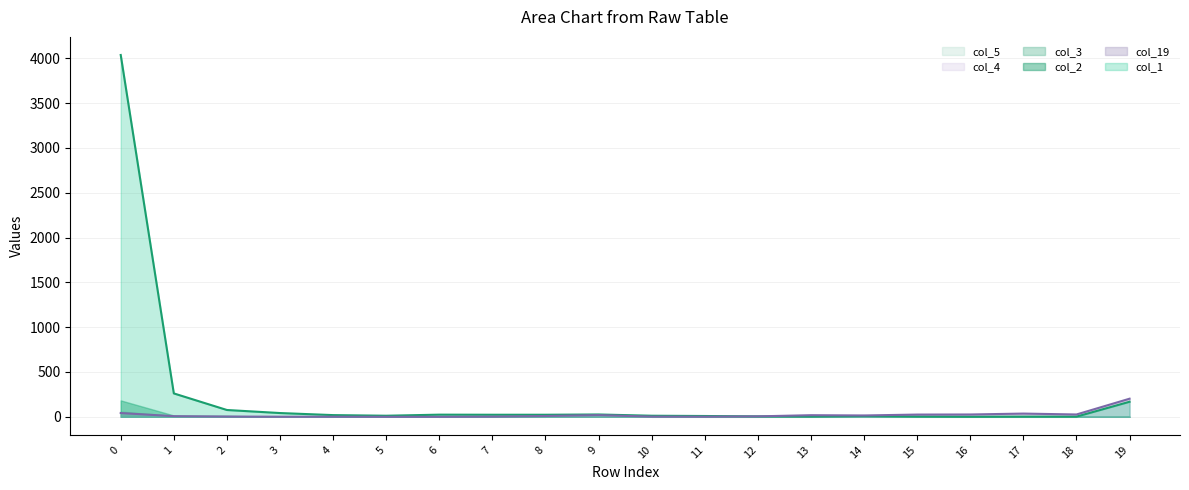

How many series are shown in this chart?

6